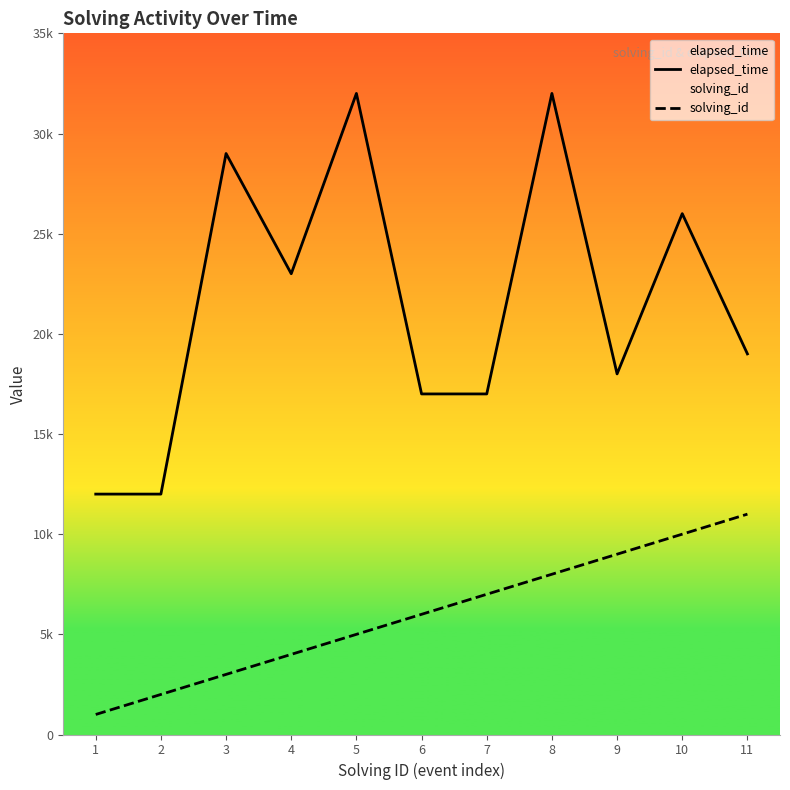

What is the minimum value for solving_id?

1